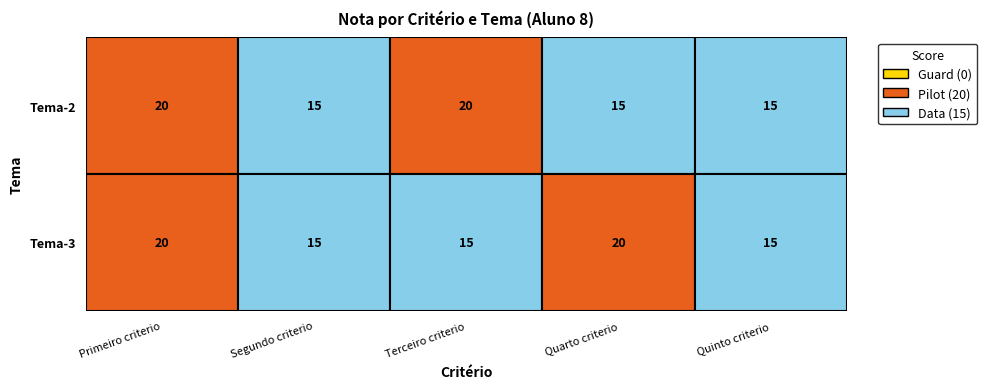

What is the difference between the maximum and minimum values in the Tema-2 series?

5